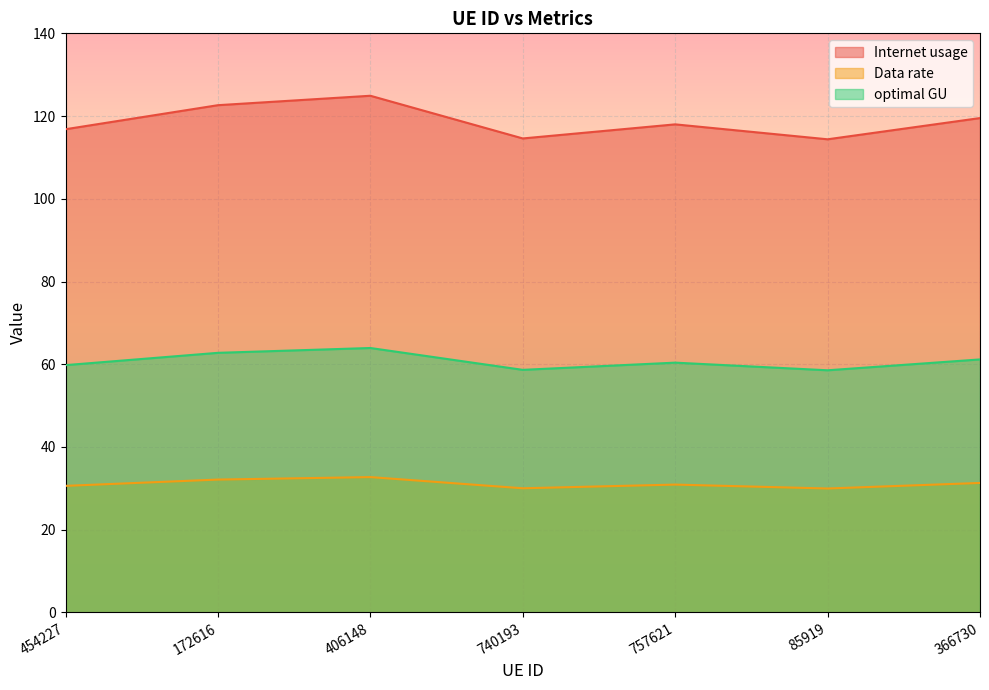

What is the sum of all optimal GU values?

425.2